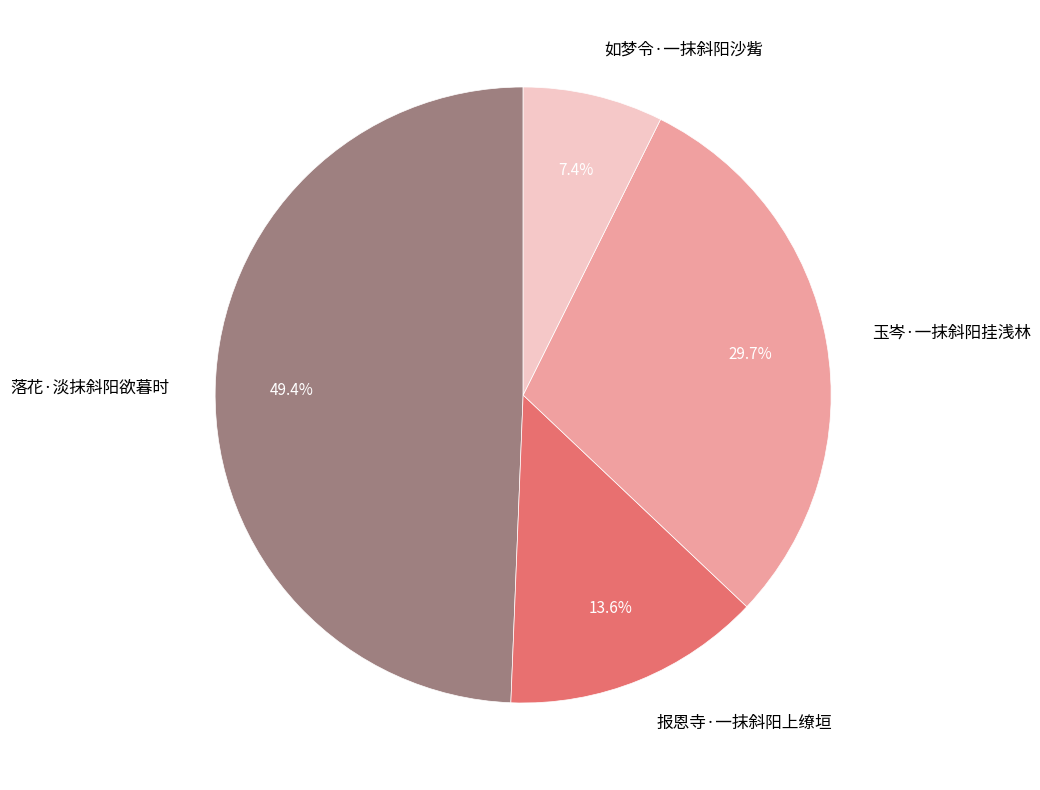

Rank the categories by value from lowest to highest.

如梦令·一抹斜阳沙觜, 报恩寺·一抹斜阳上缭垣, 玉岑·一抹斜阳挂浅林, 落花·淡抹斜阳欲暮时